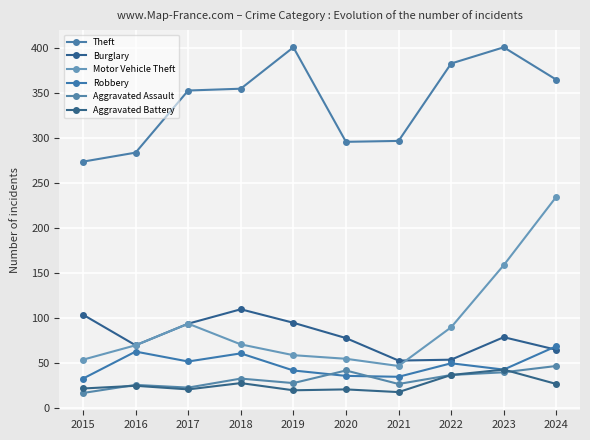

What is the lowest value of the Aggravated Assault series?

17